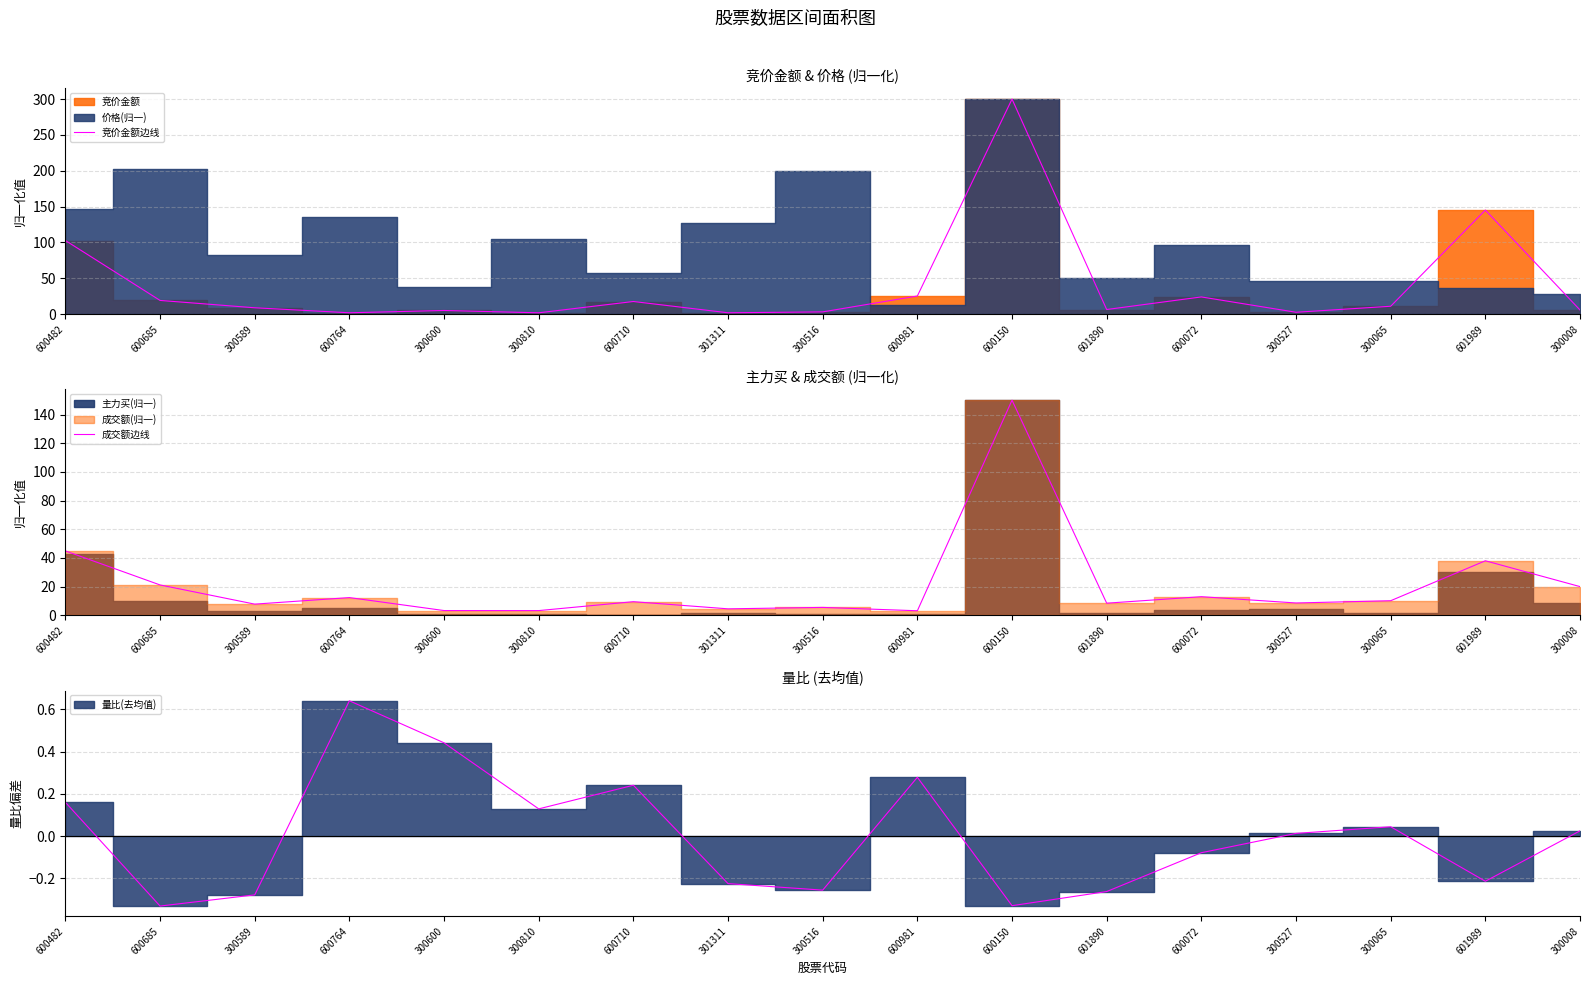

Rank the series at 300516 from lowest to highest value.

竞价金额边线, 成交额边线